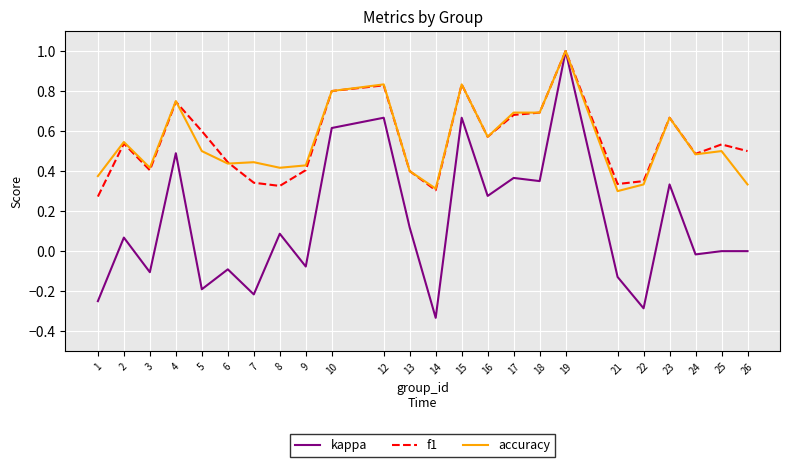

What is the greatest value displayed?

1.0